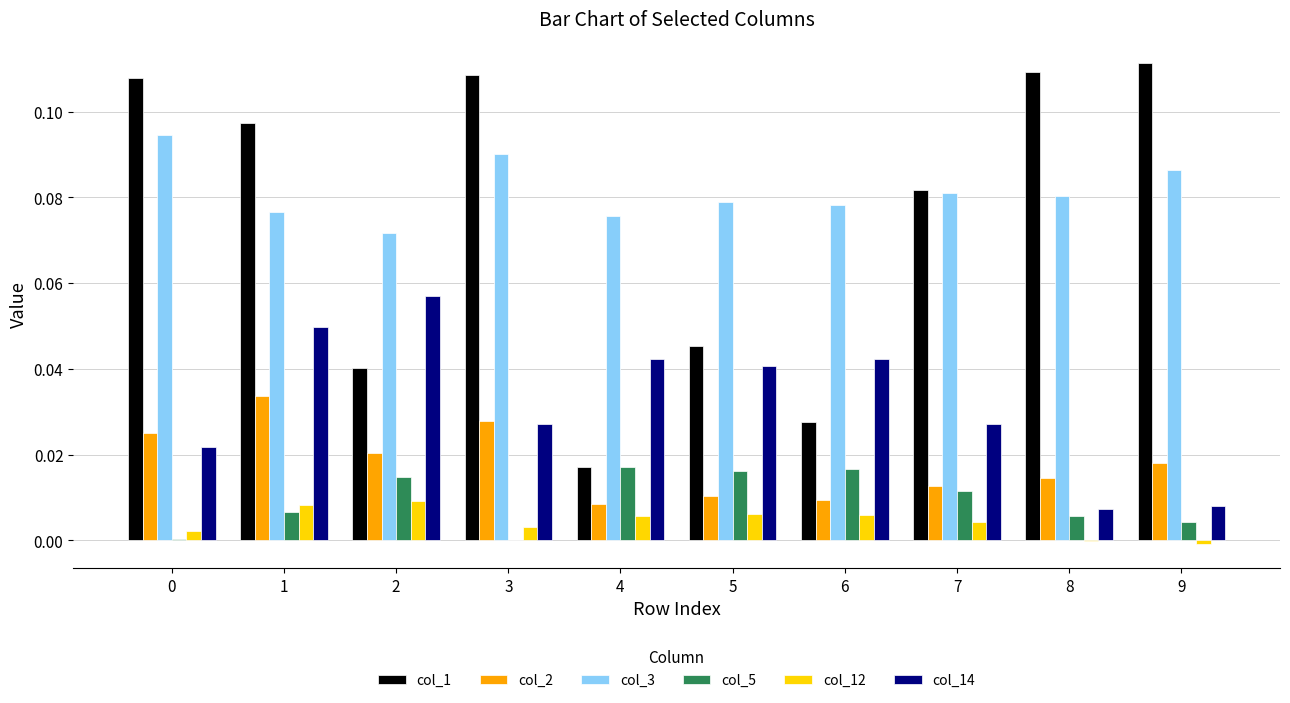

True or false: col_1 has a value of 0.0 at 4.

True